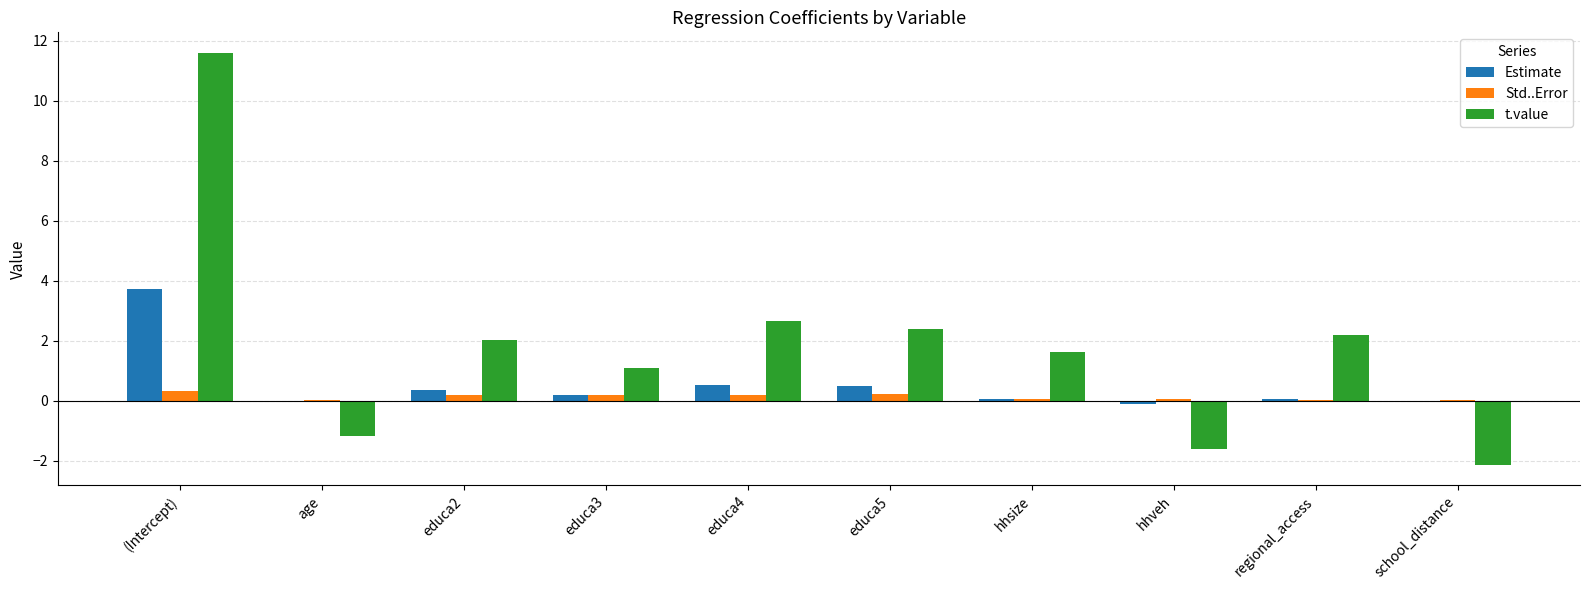

What are all the series names shown in the legend?

Estimate, Std..Error, t.value